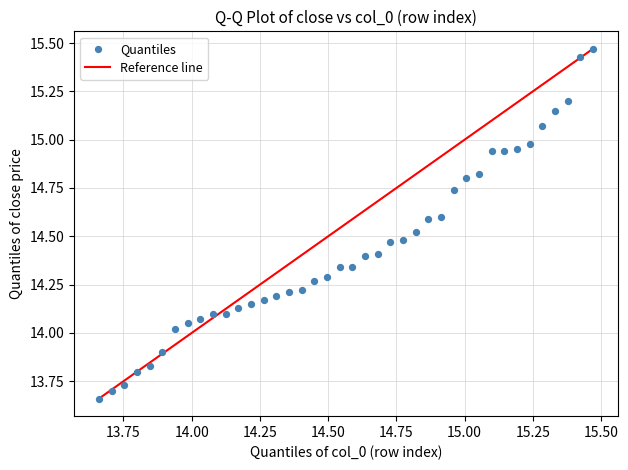

What is the range of X values (max minus min)?

1.8